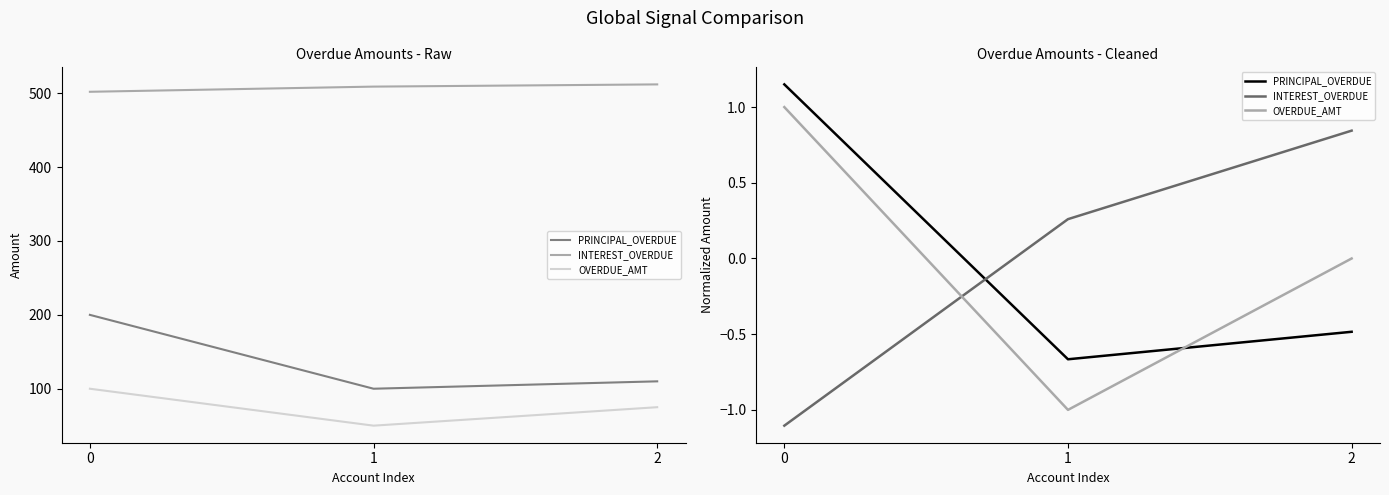

At how many categories does at least one series exceed 0?

3